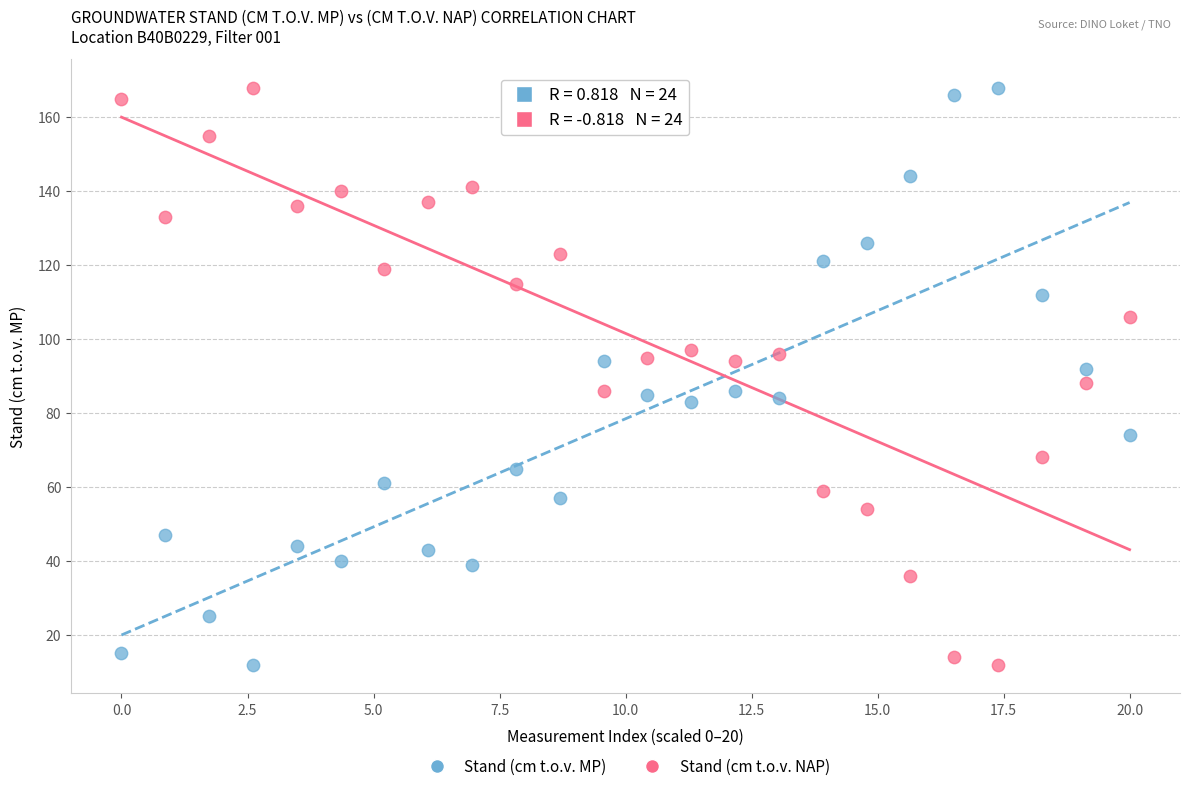

Across all data points, what is the range of Y values (max minus min)?

156.0